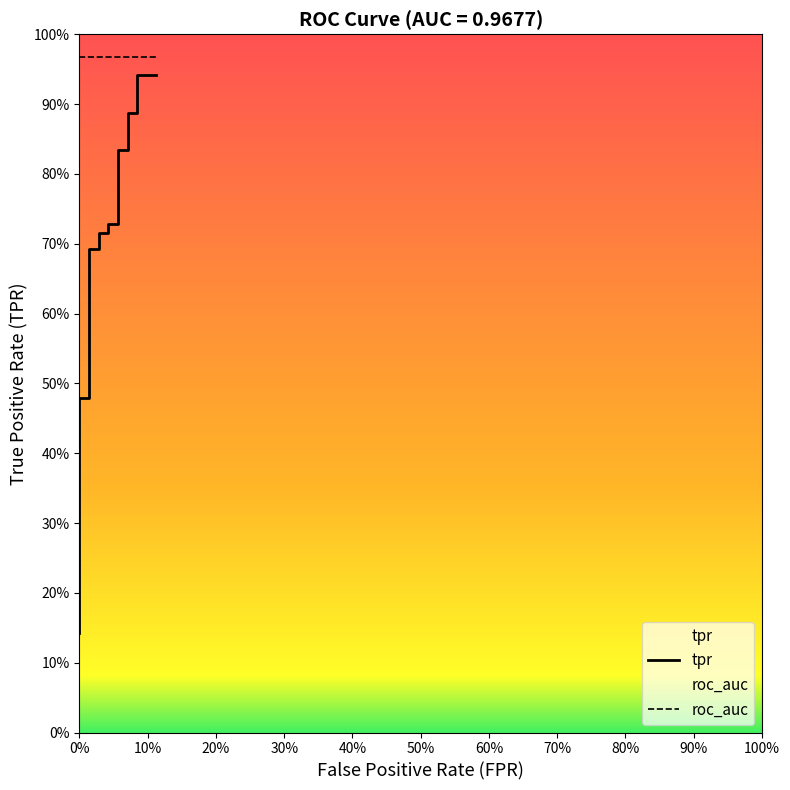

Count the number of categories in the chart.

40